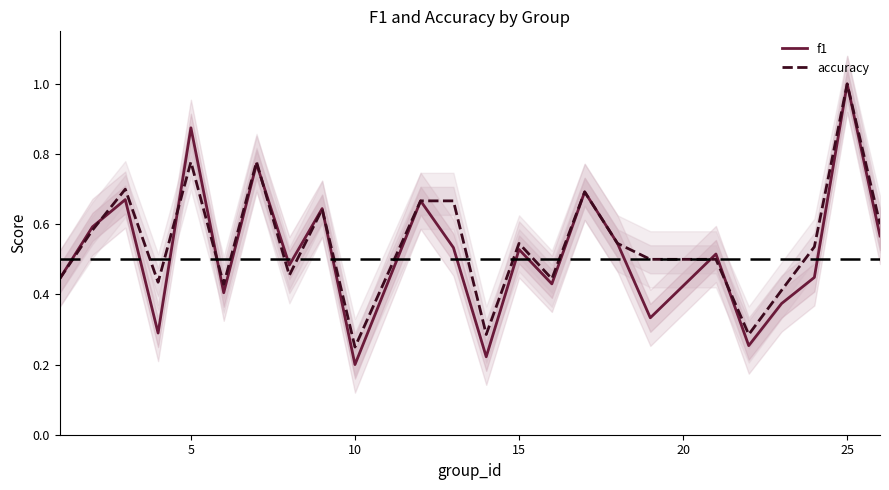

What are all the series names shown in the legend?

f1, accuracy